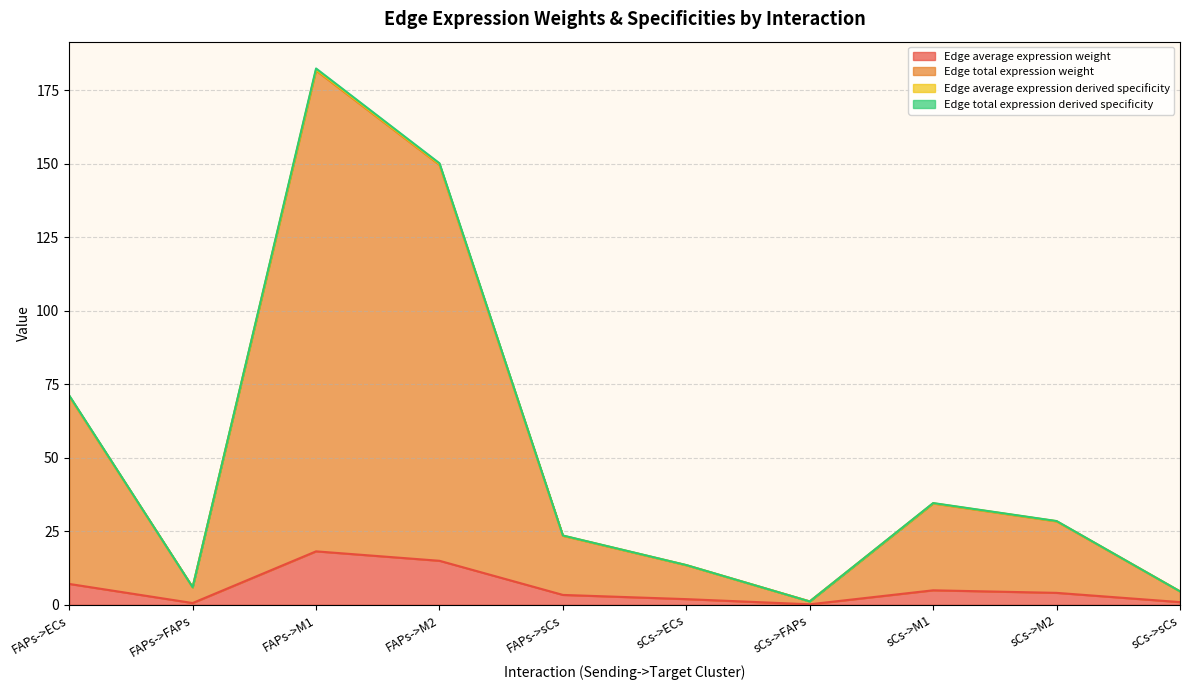

True or false: Edge total expression derived specificity has more than 1 interior local peaks.

True